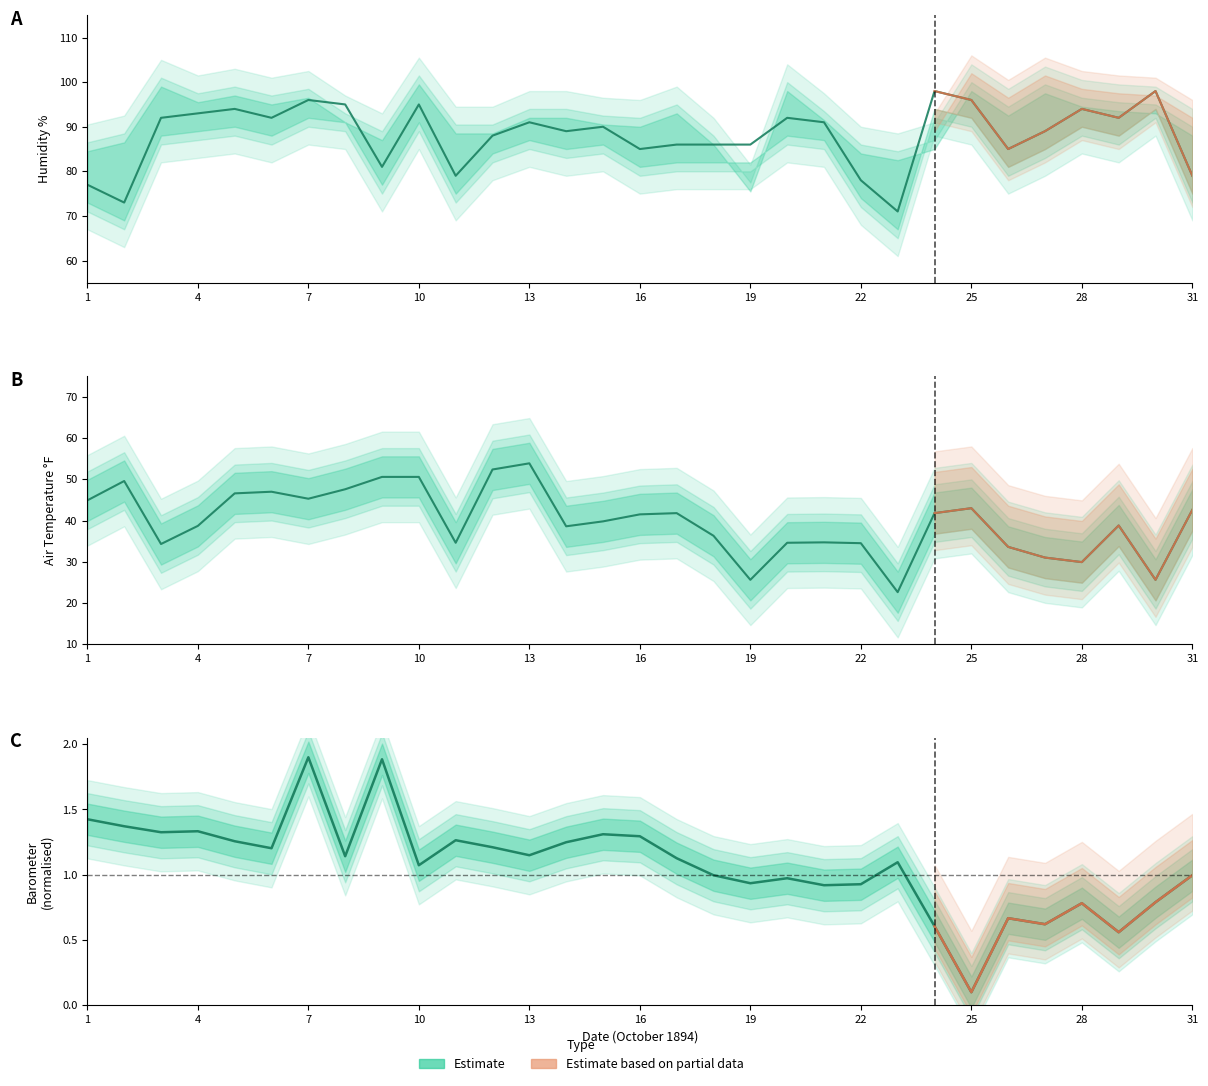

True or false: Humidity 9am and Barometer 9am cross at least once.

False